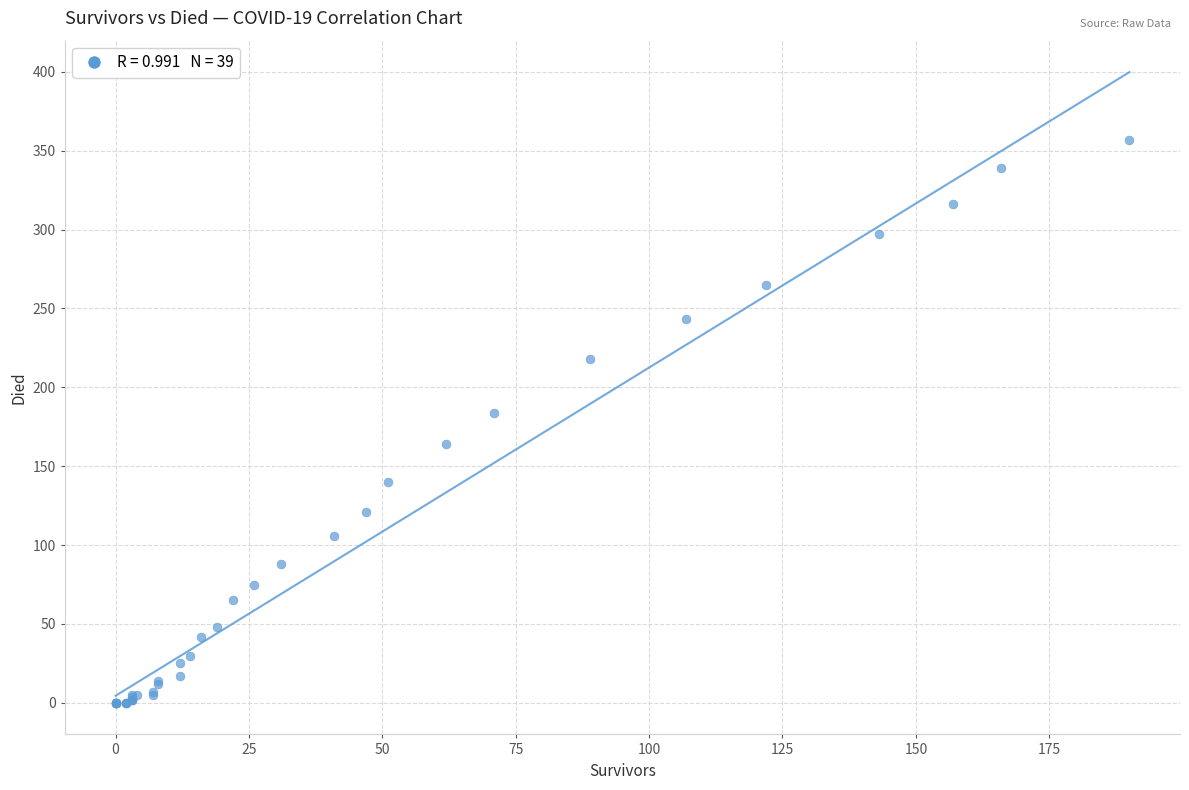

What Y value in the scatter plot is closest to 178?

184